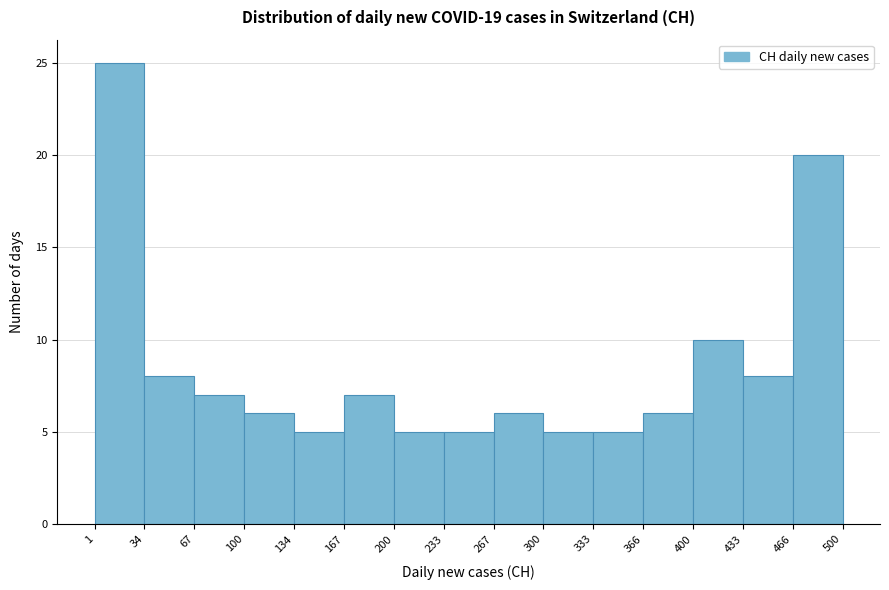

Reading left to right, transcribe this chart: for each bar, give the range it covers on the x-axis and its height. The values are not printed on the chart, so give them approximately, as read against the axis.

1 to 34: 25
34 to 67: 8
67 to 100: 7
100 to 134: 6
134 to 167: 5
167 to 200: 7
200 to 233: 5
233 to 267: 5
267 to 300: 6
300 to 333: 5
333 to 366: 5
366 to 400: 6
400 to 433: 10
433 to 466: 8
466 to 500: 20